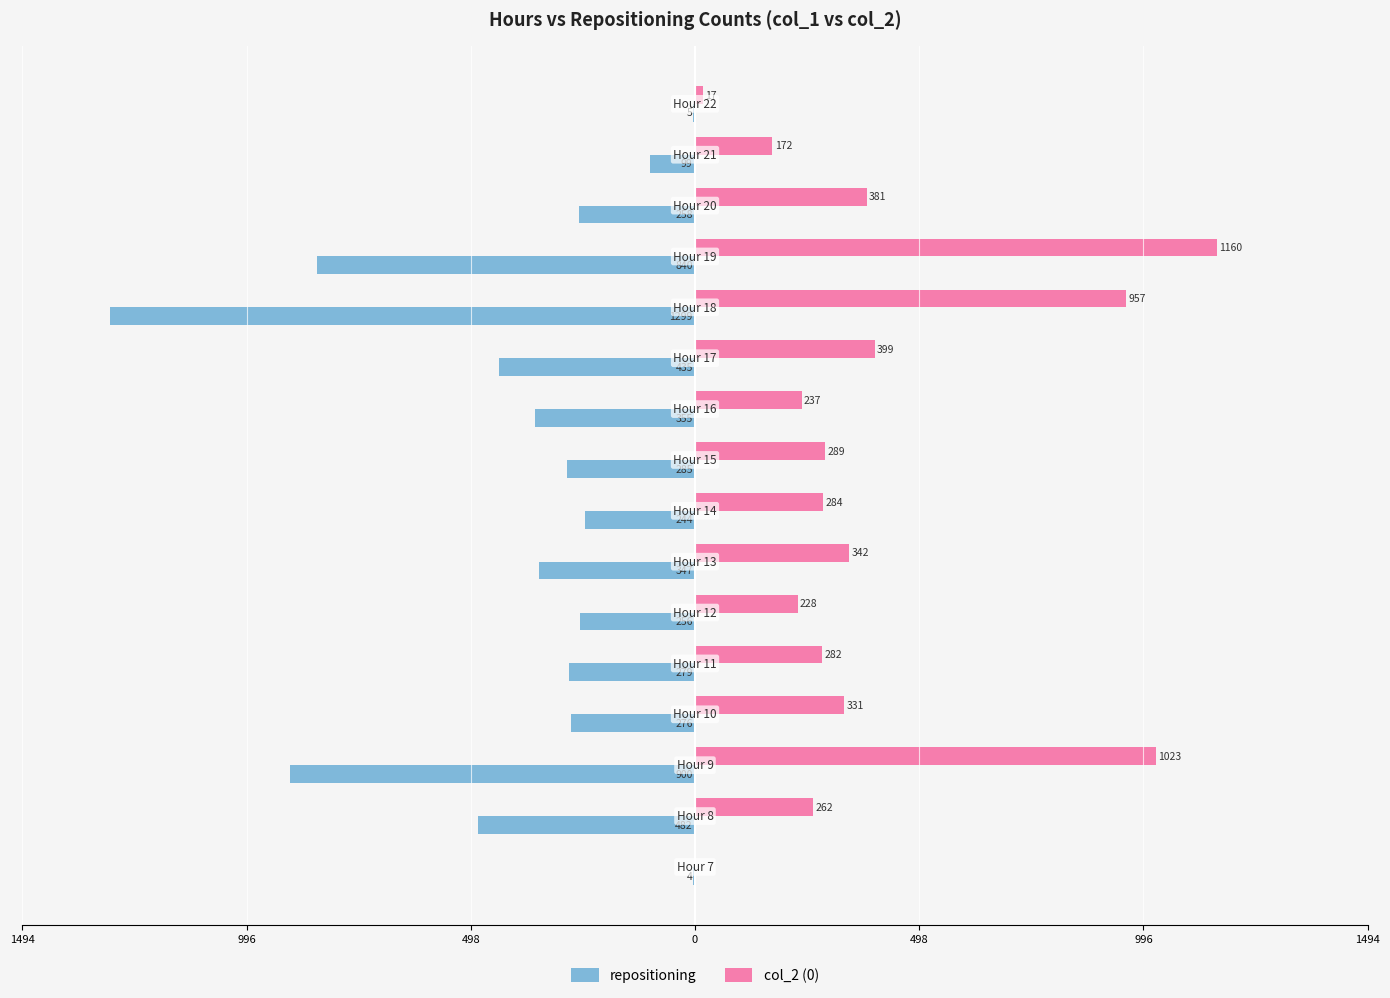

What are all the series names shown in the legend?

repositioning, col_2 (0)